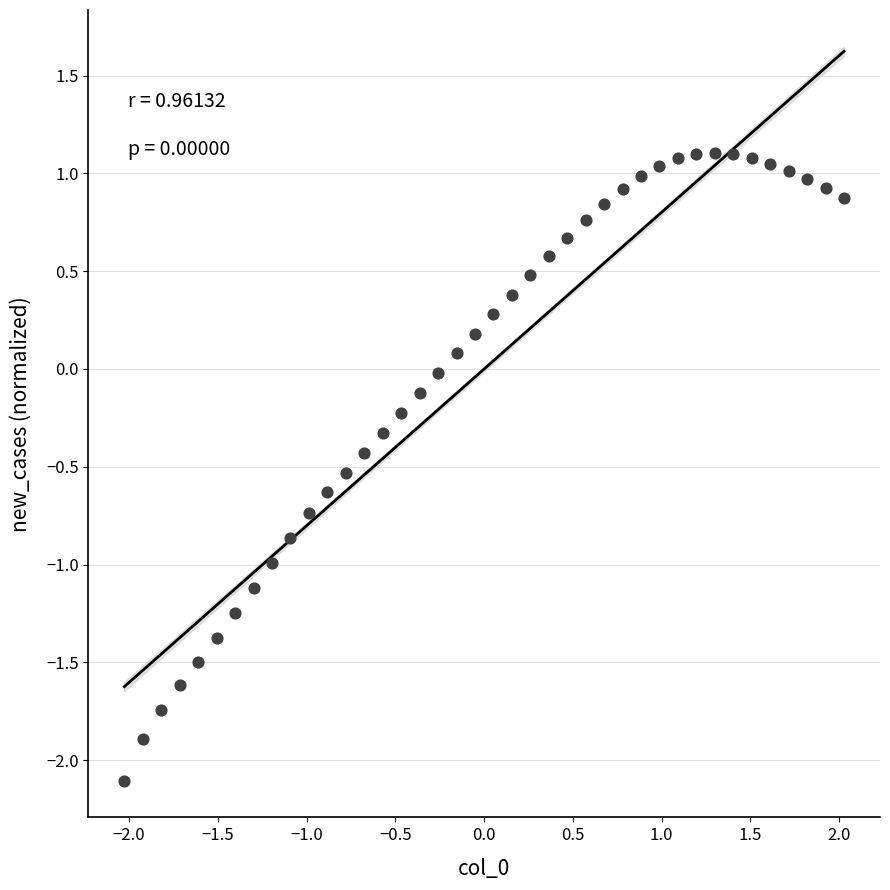

What is the range of Y values (max minus min)?

3.2